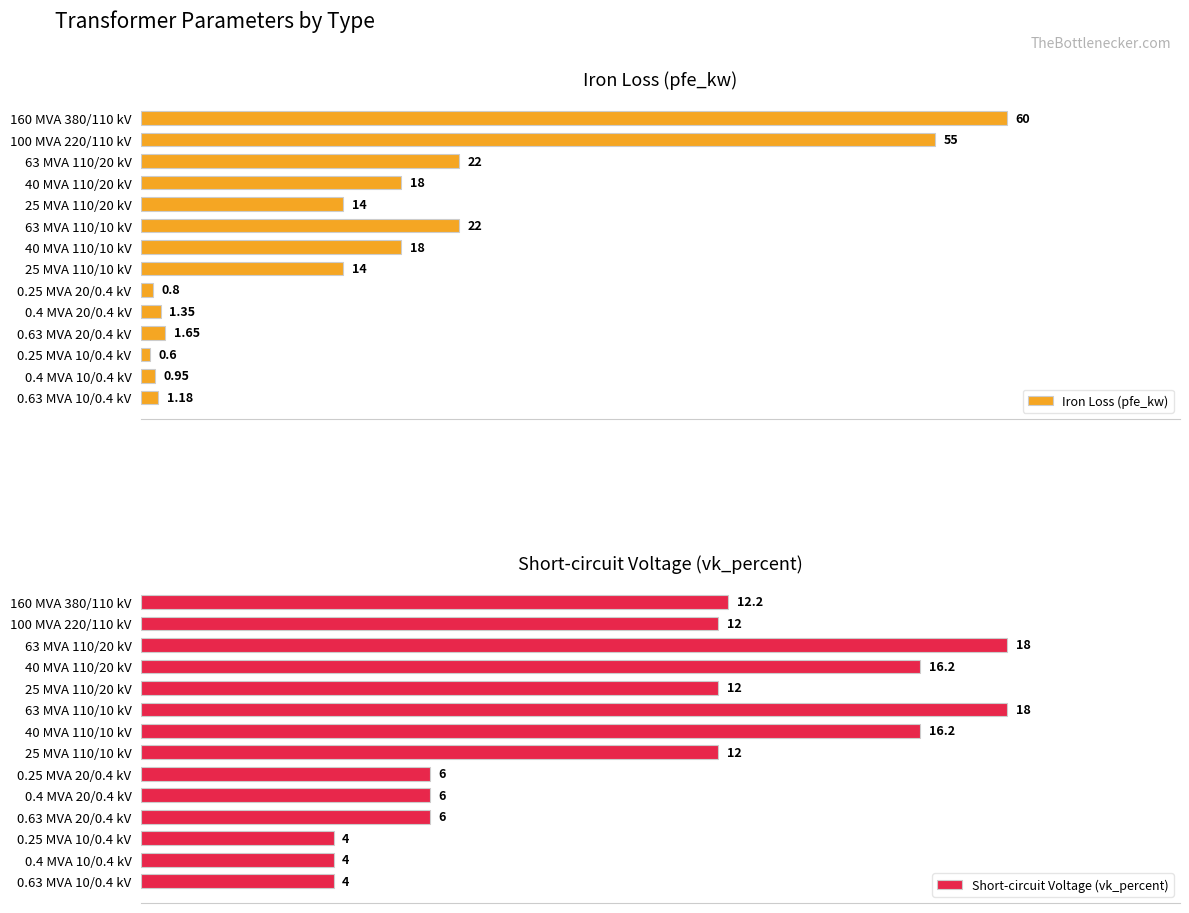

Is the value of Short-circuit Voltage (vk_percent) at 0.4 MVA 10/0.4 kV greater than the value of Iron Loss (pfe_kw) at 0.63 MVA 10/0.4 kV?

Yes